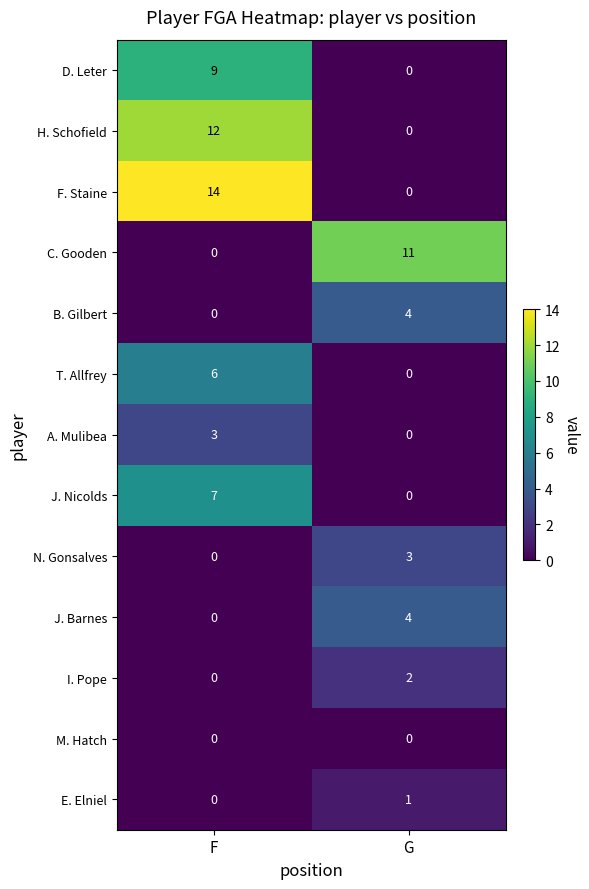

Count the number of categories in the chart.

2